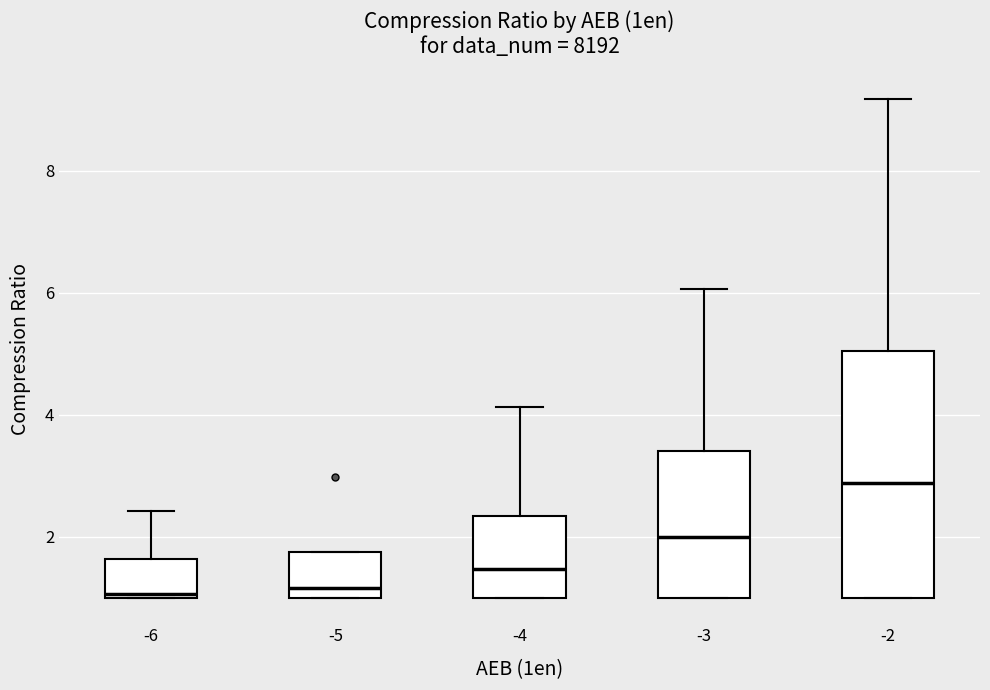

Which box is the tallest, from its lower edge to its upper edge?

-2